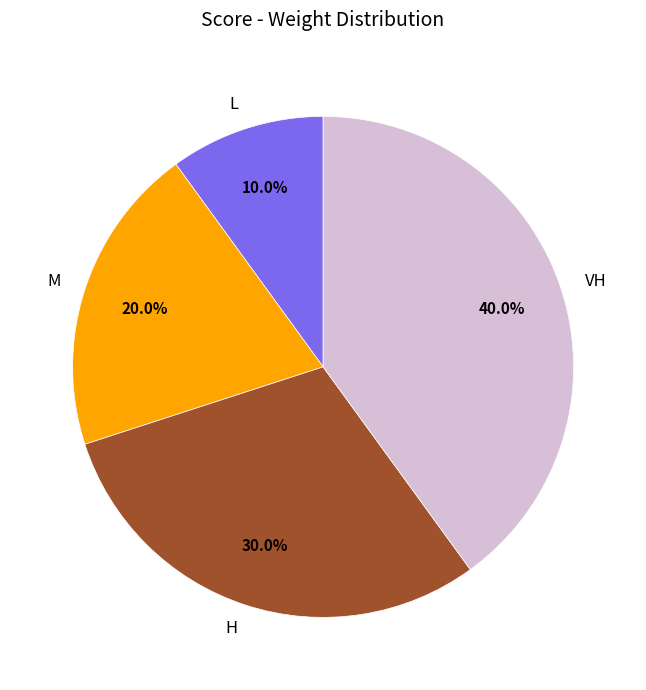

How many segments does this pie chart have?

4